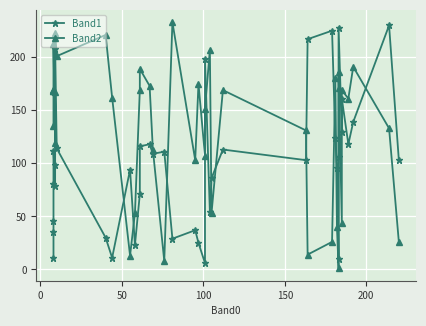

What is the value of the Band1 point at the 12th from the left?

94